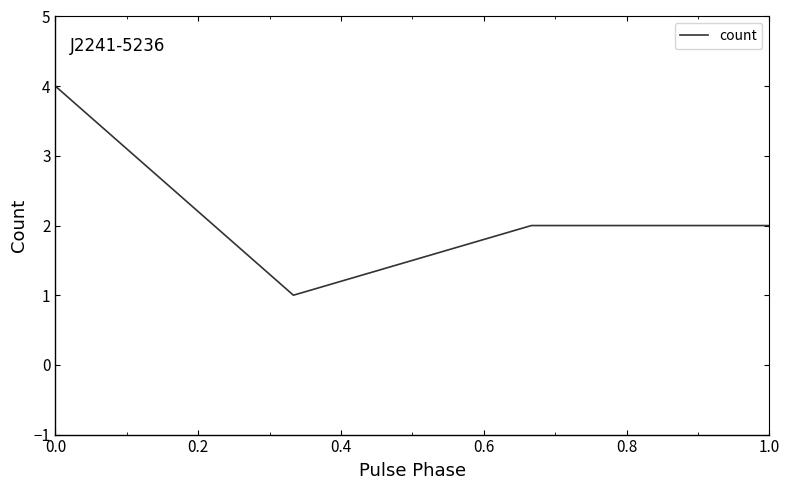

What is the difference between the second highest and minimum values?

1